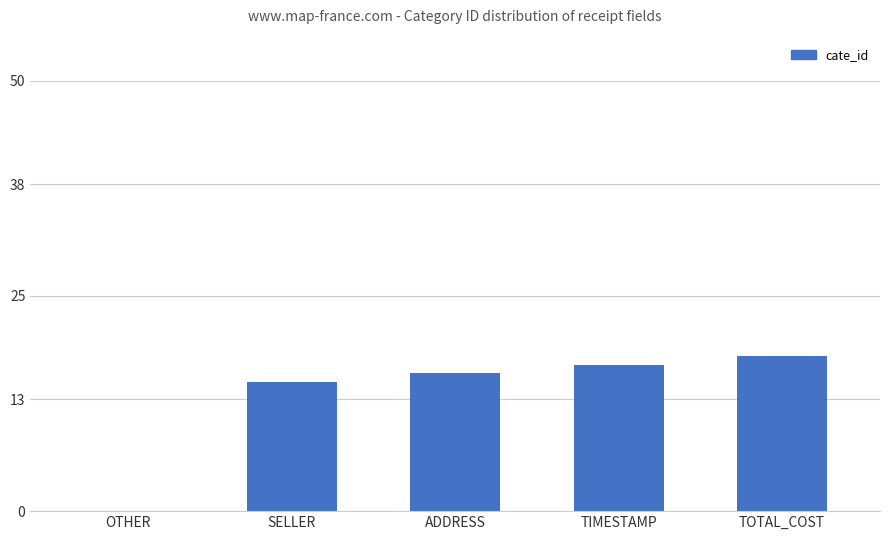

Approximately how many times larger is the value at ADDRESS compared to TIMESTAMP?

0.9